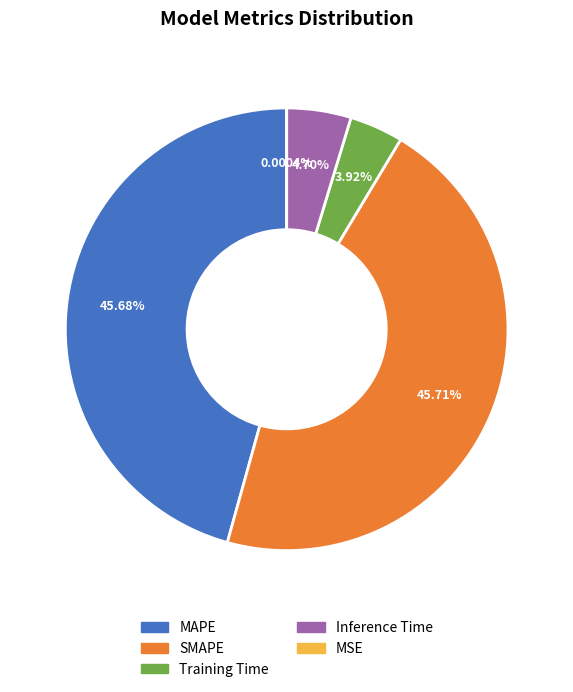

Between Inference Time and MAPE, which is larger?

MAPE